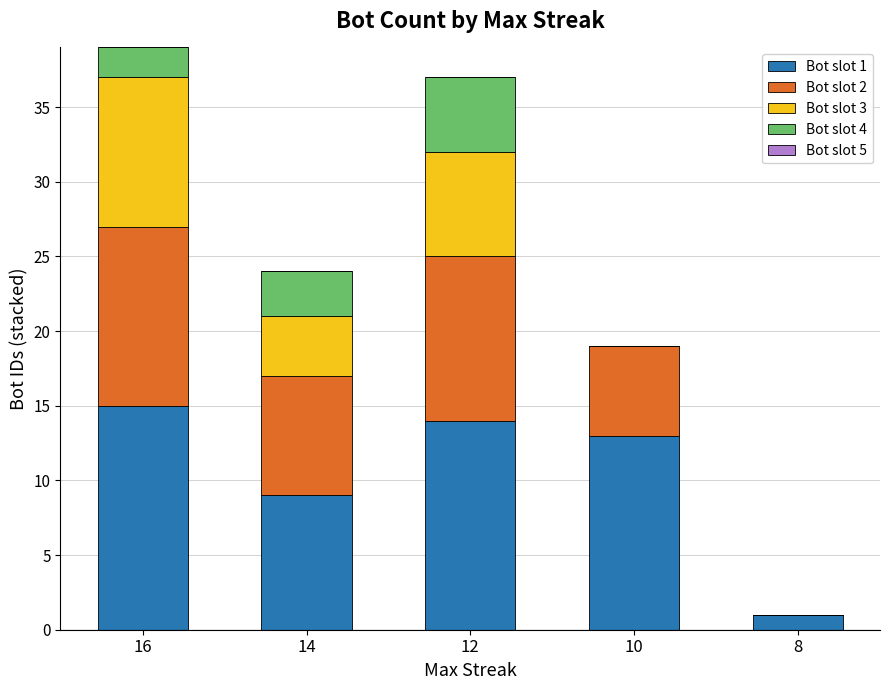

Count the number of data series in this chart.

4